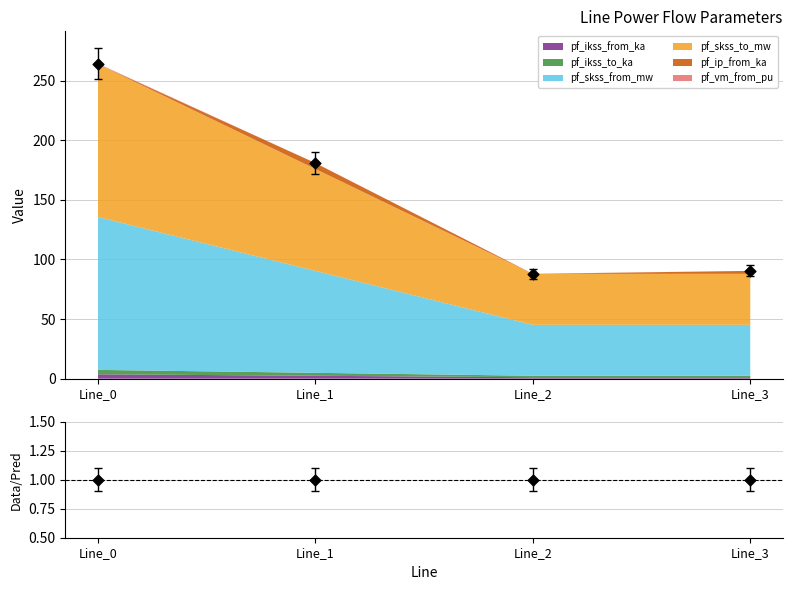

Is the value of total at Line_1 greater than the value of ratio at Line_3?

Yes